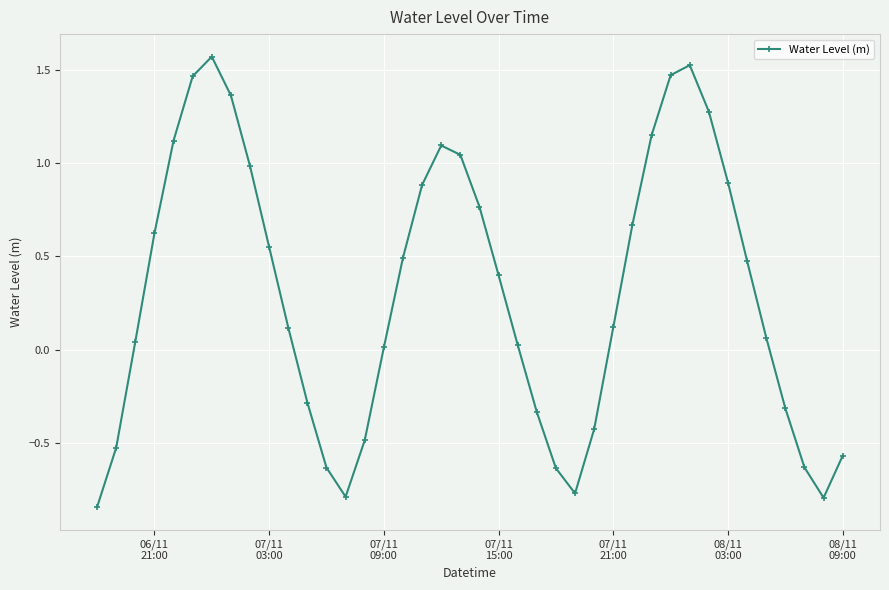

What is the average value?

0.3